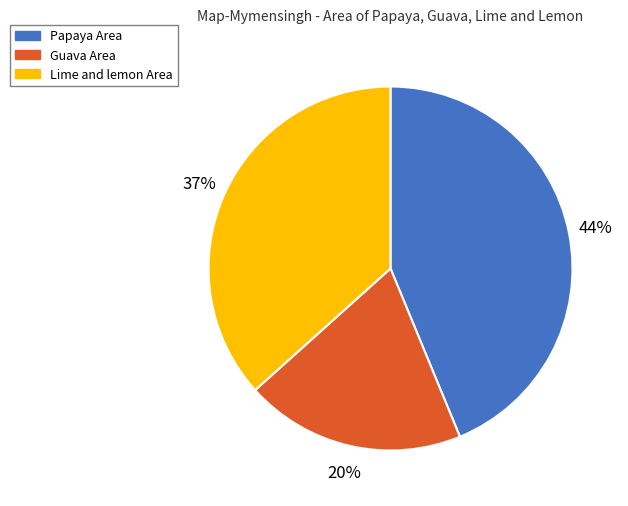

Which category has the biggest portion of the pie?

Papaya Area